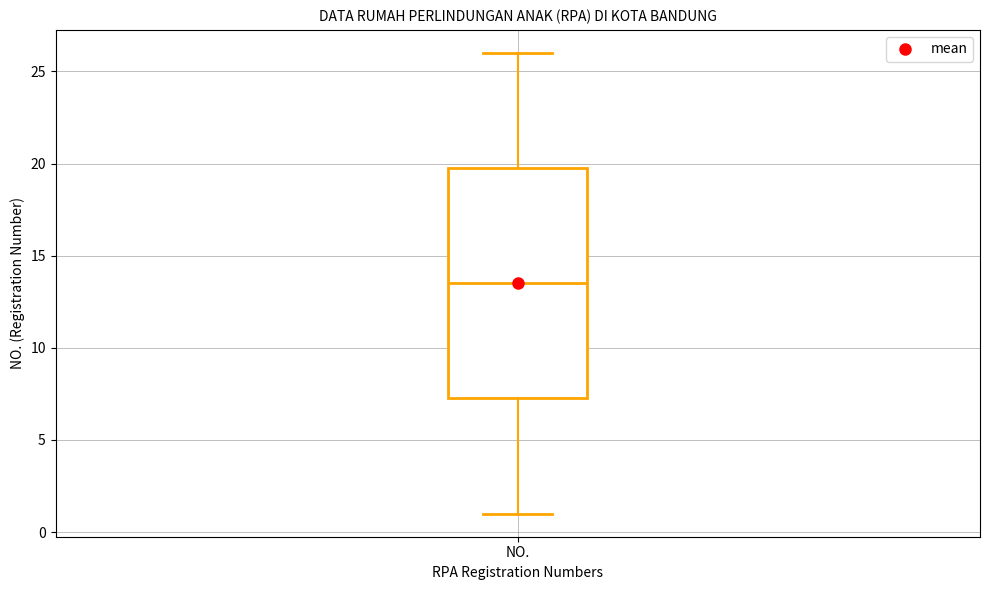

Transcribe this box plot: give where the median line is, the range the box spans, and where the two whiskers end, as read against the y-axis. The values are not printed on the chart, so give them approximately, as read against the axis.

median 13.5, box 7.5 to 20.0, whiskers 1.0 to 26.0